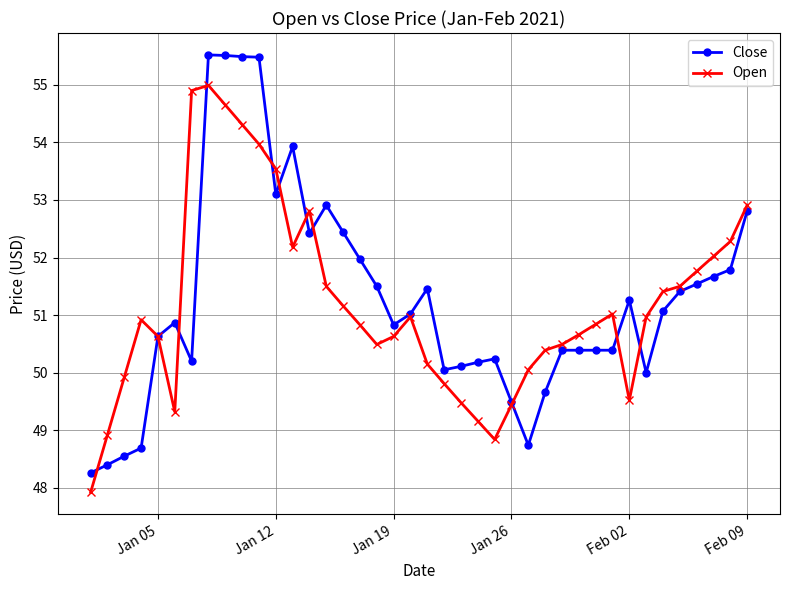

What is the maximum value shown in the chart?

55.5